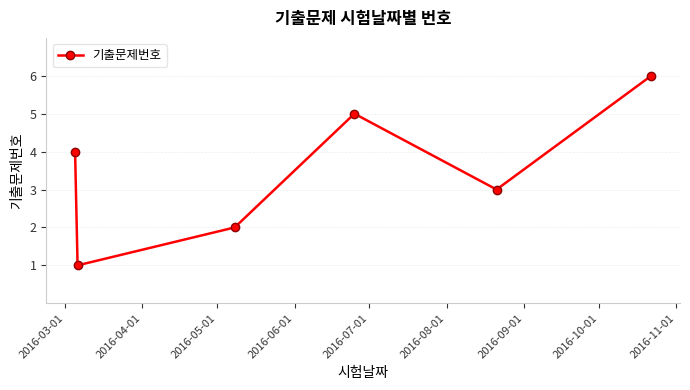

What is the difference between the maximum and minimum values?

5